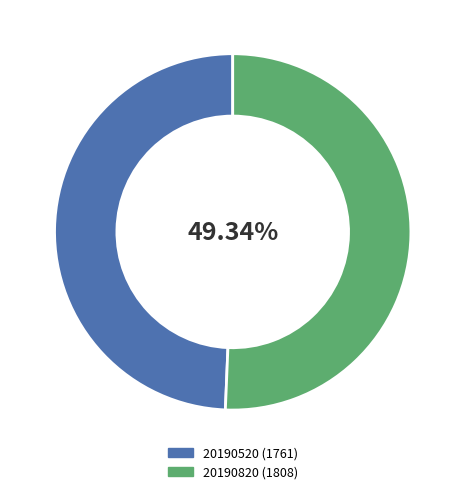

To the nearest percent, what is the difference between the 20190520 and 20190820 slice percentages?

1%